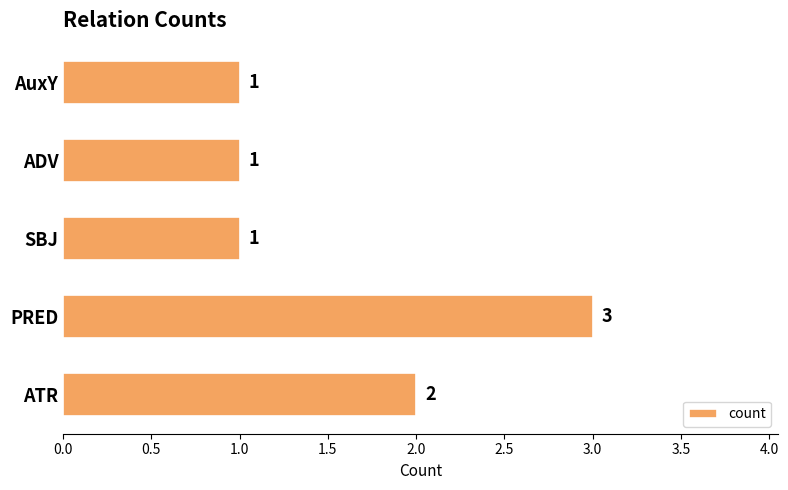

How many data points does each series have?

5